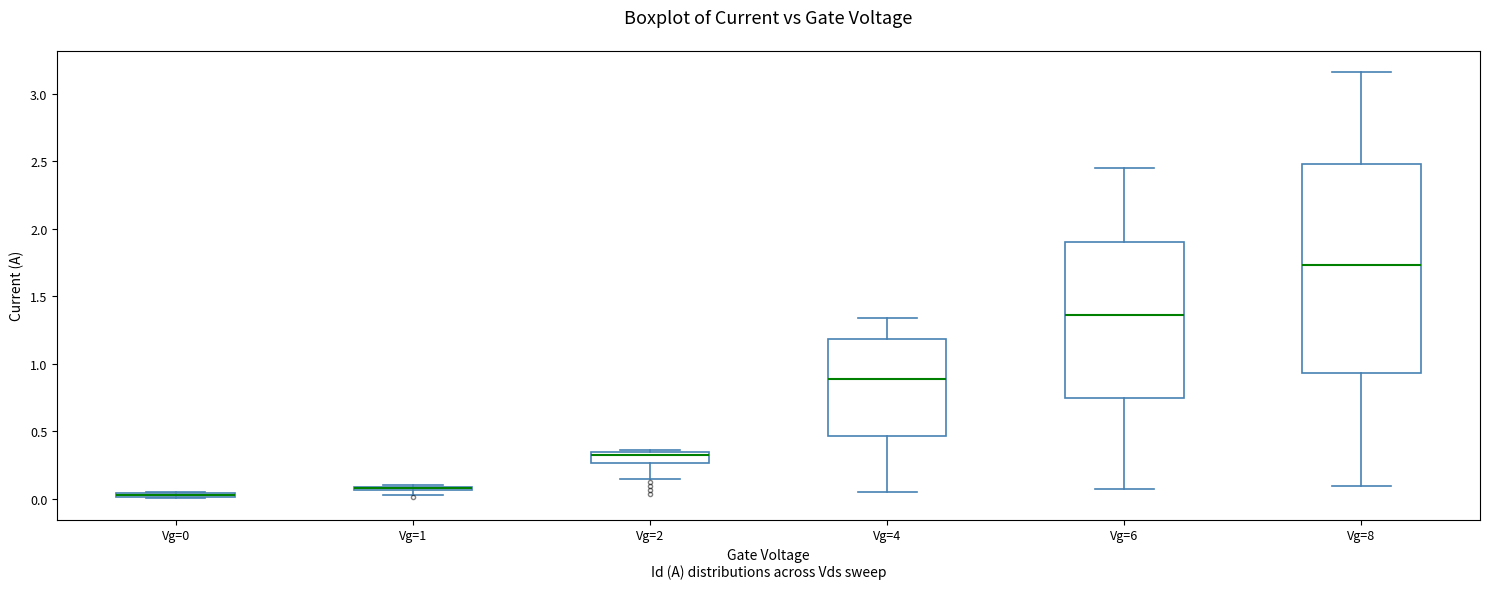

Where is the upper edge of the box for Vg=1 on the y-axis? The values are not printed on the chart, so give them approximately, as read against the axis.

0.10